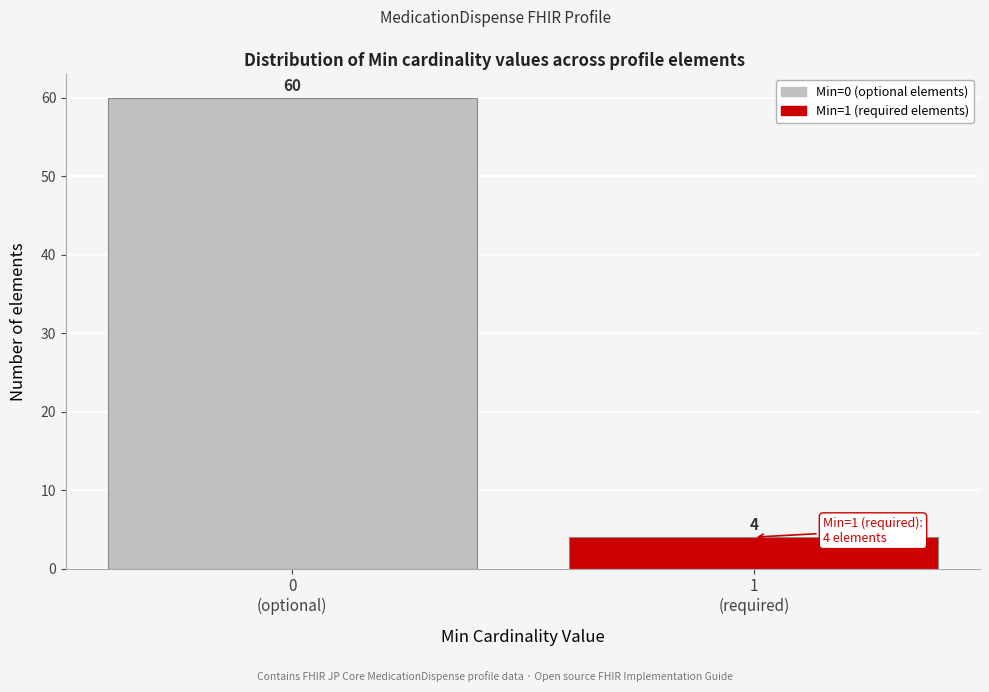

Reading left to right, transcribe all the data shown in this chart.

60	4